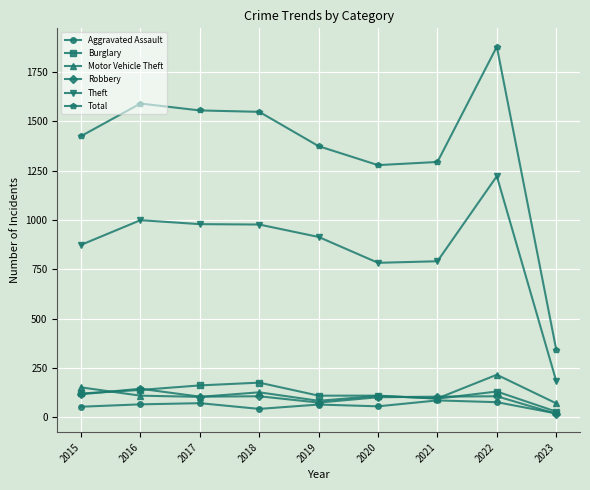

True or false: Motor Vehicle Theft and Theft cross at least once.

False